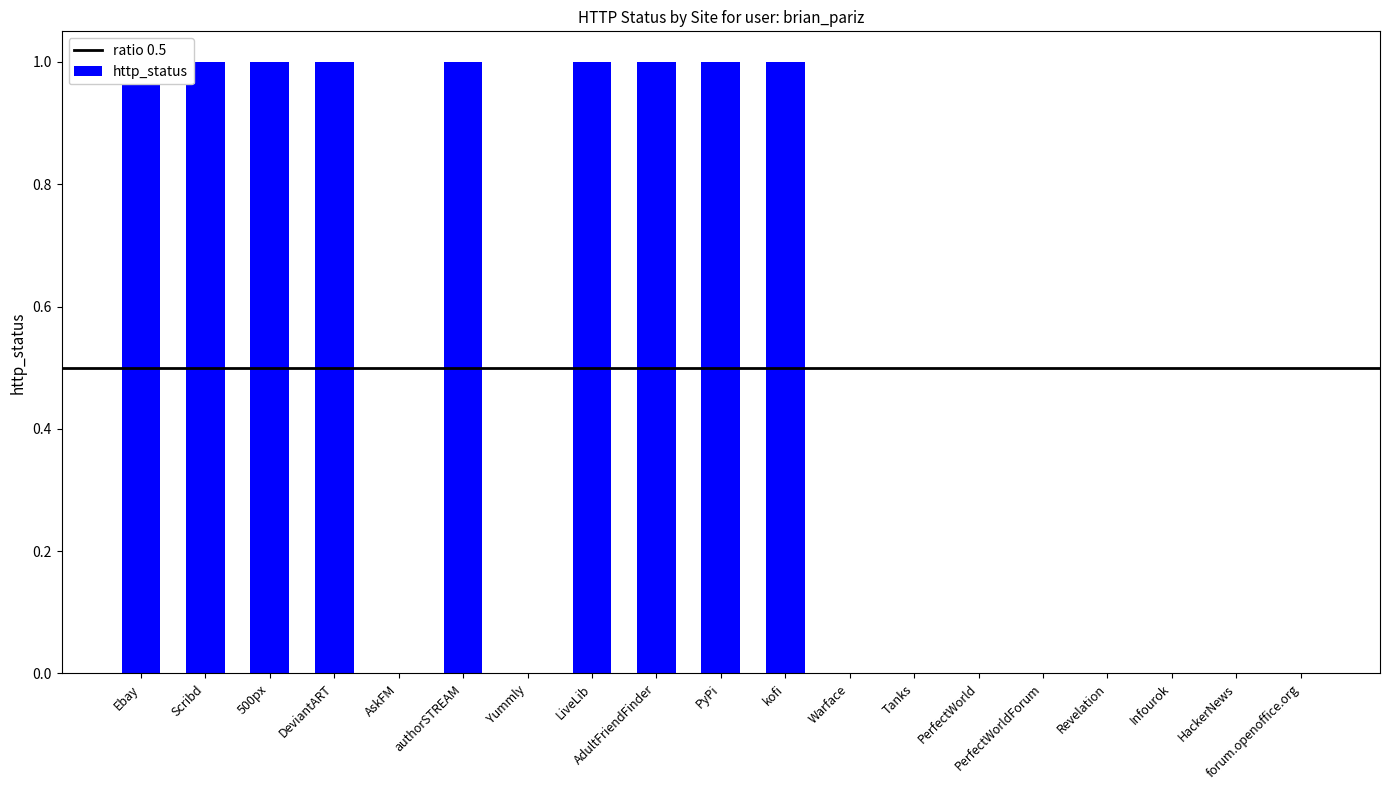

Read the value at 500px.

1